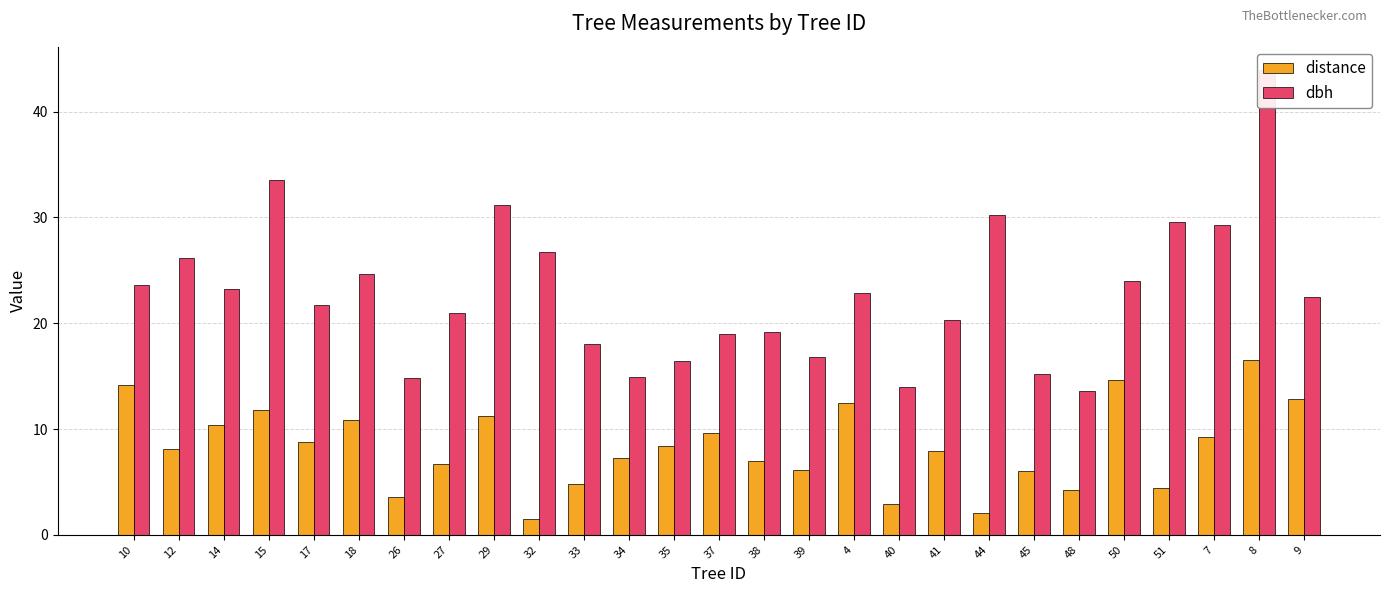

What is the sum of all distance values?

223.5